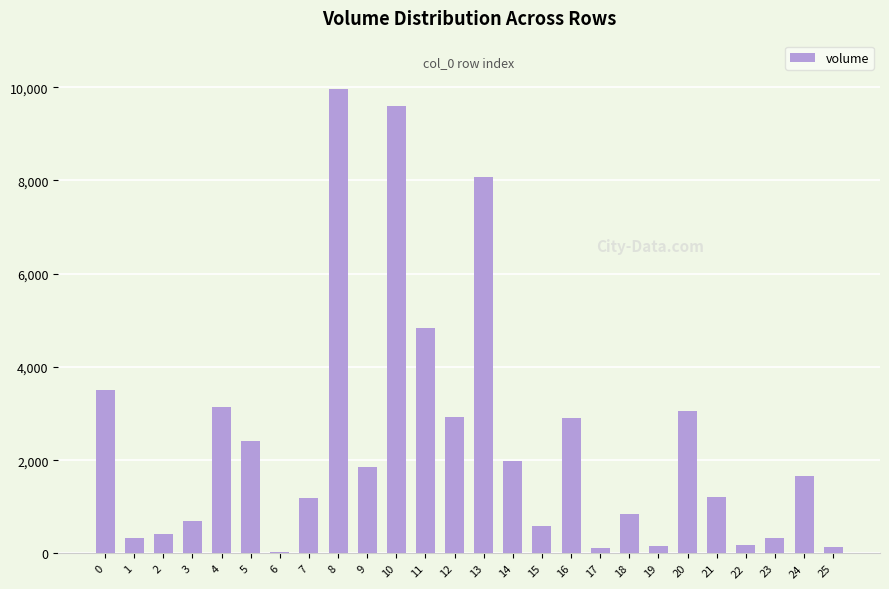

How many data points are above 1660?

13